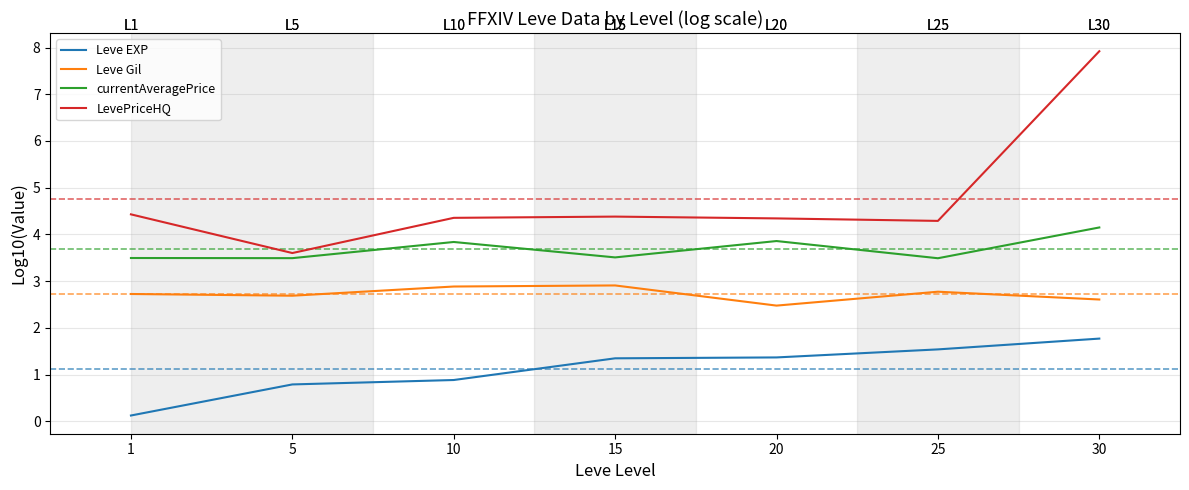

The Leve EXP series shows 0.8 at 5. True or false?

True